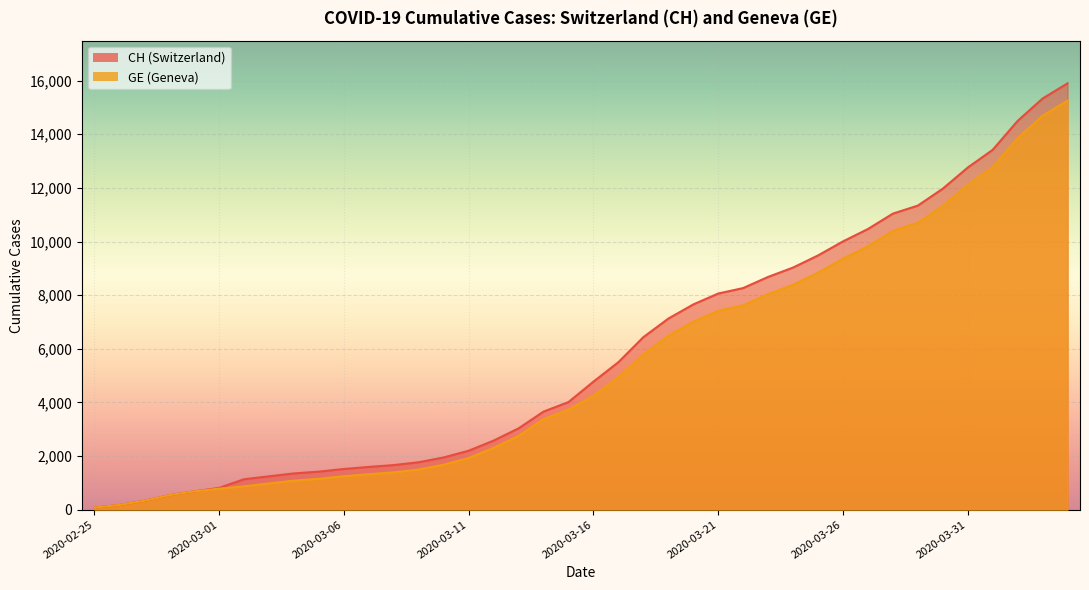

What is the maximum value shown in the chart?

15900